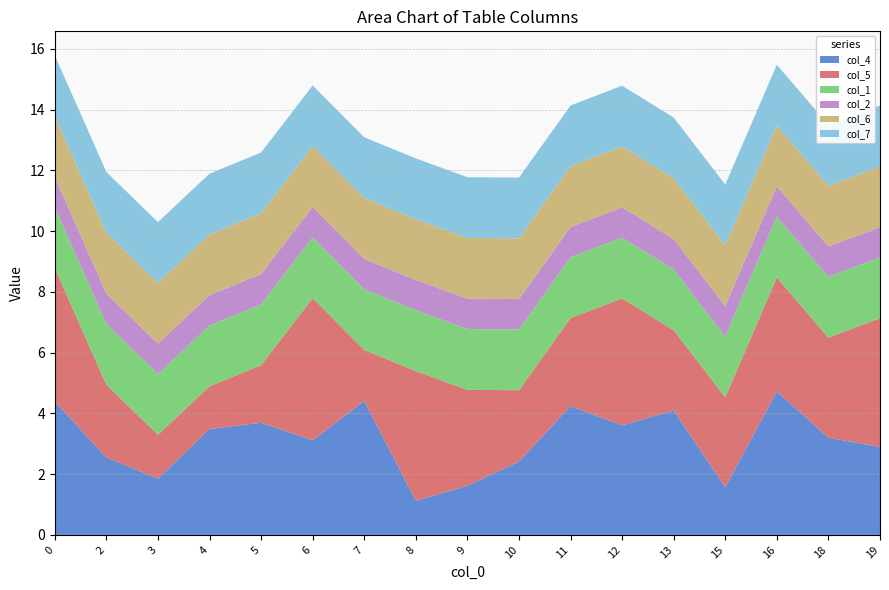

Reading right to left, what are all the values shown in this chart?

col_4: 2.9	3.2	4.7	1.6	4.1	3.6	4.2	2.4	1.6	1.1	4.4	3.1	3.7	3.5	1.9	2.5	4.4
col_5: 4.2	3.3	3.8	3.0	2.6	4.2	2.9	2.4	3.2	4.3	1.7	4.7	1.9	1.4	1.4	2.4	4.4
col_1: 2.0	2.0	2.0	2.0	2.0	2.0	2.0	2.0	2.0	2.0	2.0	2.0	2.0	2.0	2.0	2.0	2.0
col_2: 1.0	1.0	1.0	1.0	1.0	1.0	1.0	1.0	1.0	1.0	1.0	1.0	1.0	1.0	1.0	1.0	1.0
col_6: 2.0	2.0	2.0	2.0	2.0	2.0	2.0	2.0	2.0	2.0	2.0	2.0	2.0	2.0	2.0	2.0	2.0
col_7: 2.0	2.0	2.0	2.0	2.0	2.0	2.0	2.0	2.0	2.0	2.0	2.0	2.0	2.0	2.0	2.0	2.0